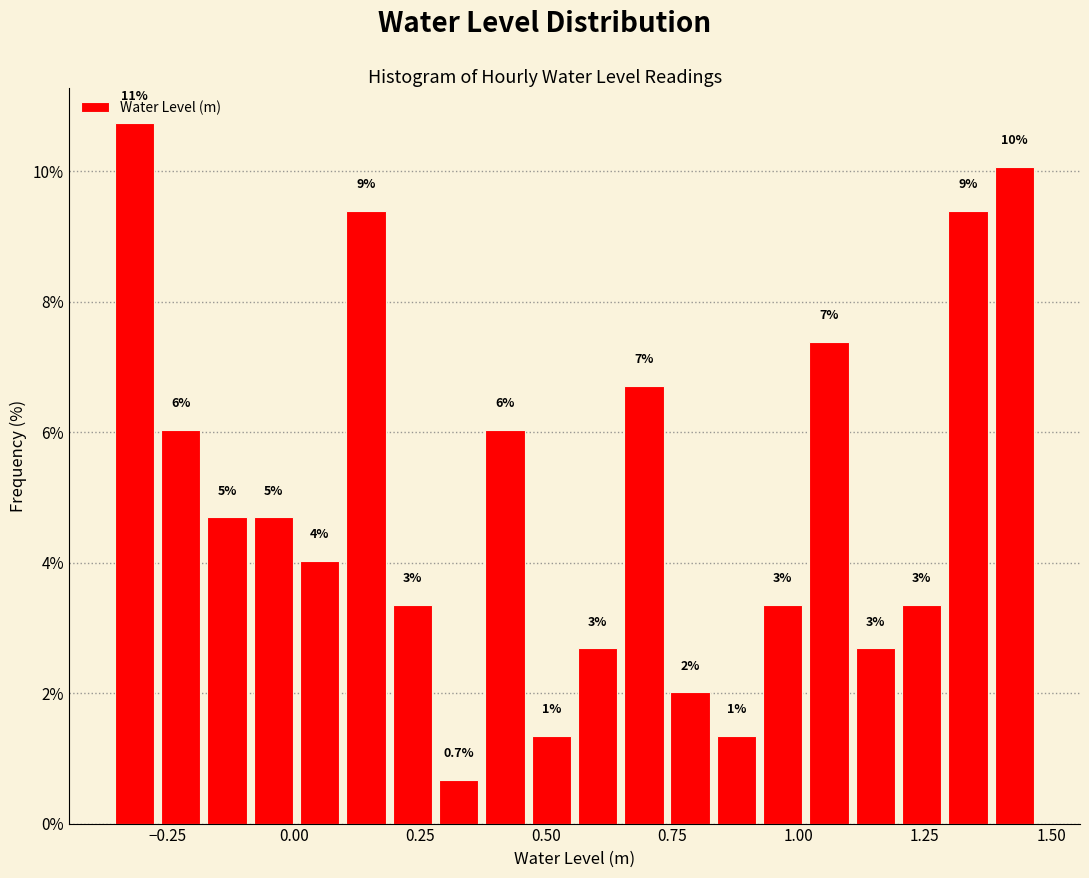

Read against the x-axis, roughly where is the centre of the tallest bar?

-0.30